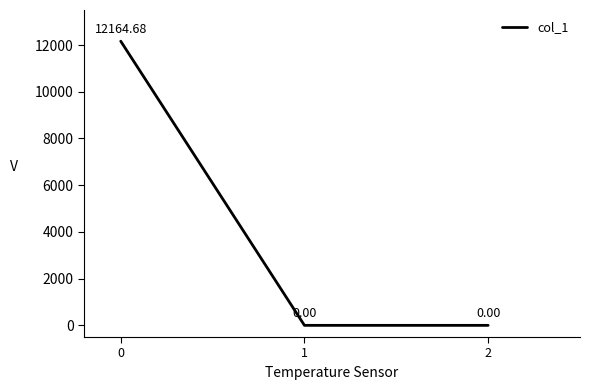

What is the average value?

4054.9